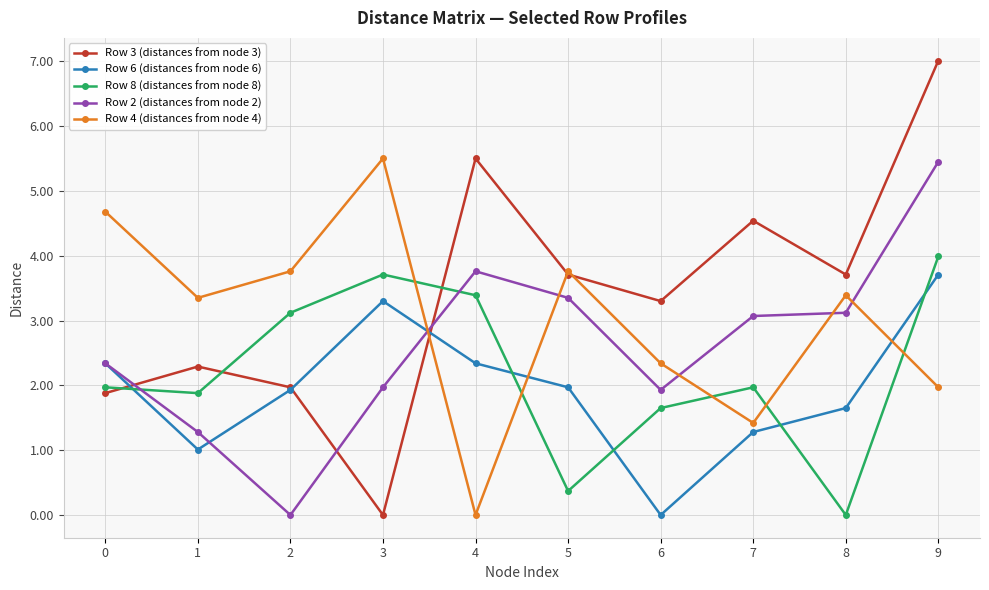

What is the highest value of the Row 8 (distances from node 8) series?

4.0